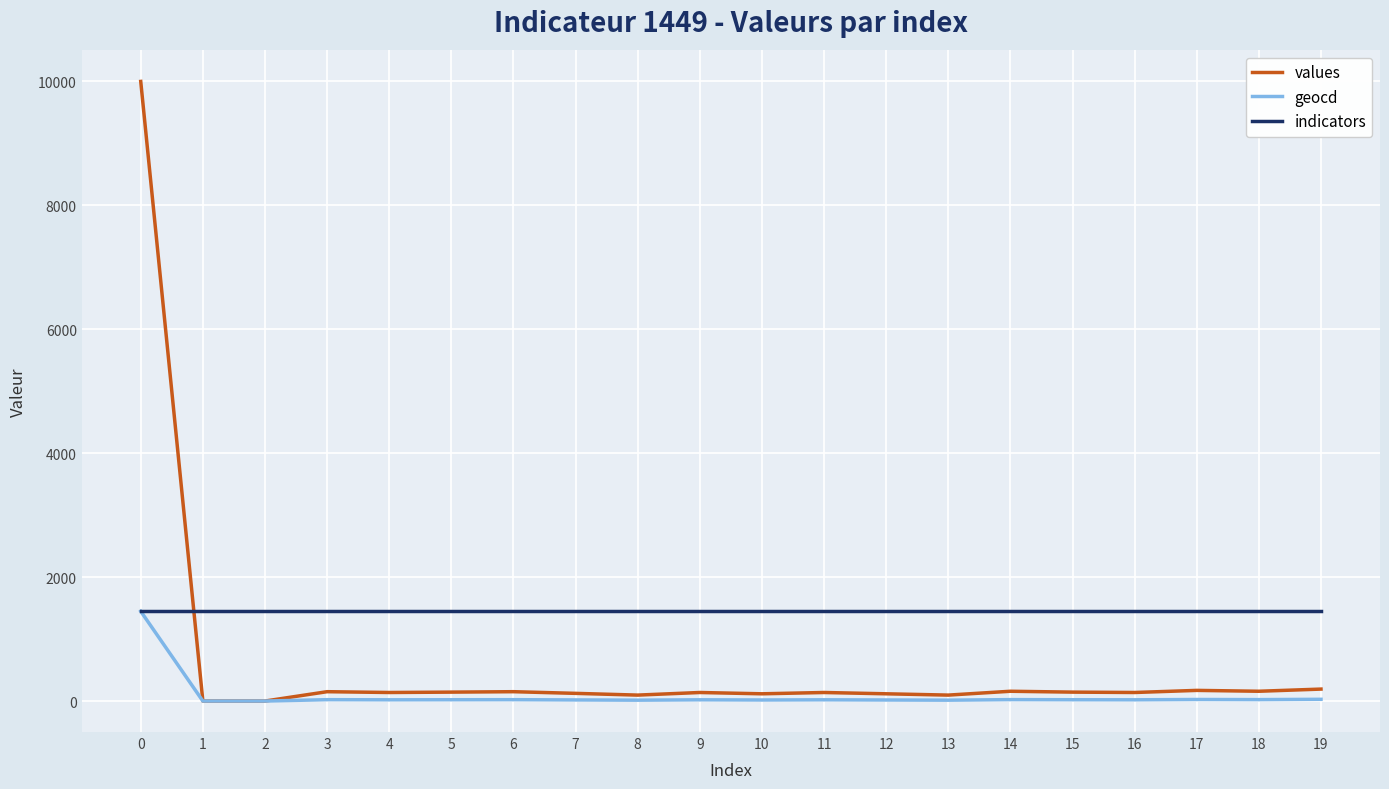

Rank the series by their average value, from lowest to highest.

geocd, values, indicators